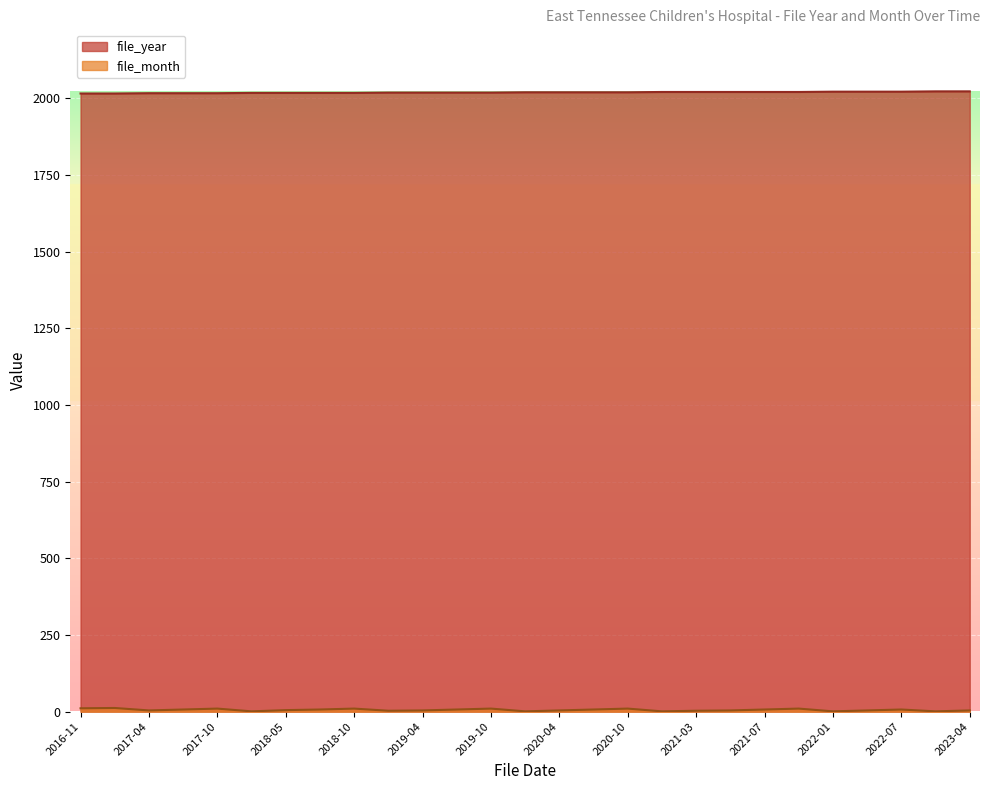

What is the difference between the maximum and second lowest values in the file_year series?

7